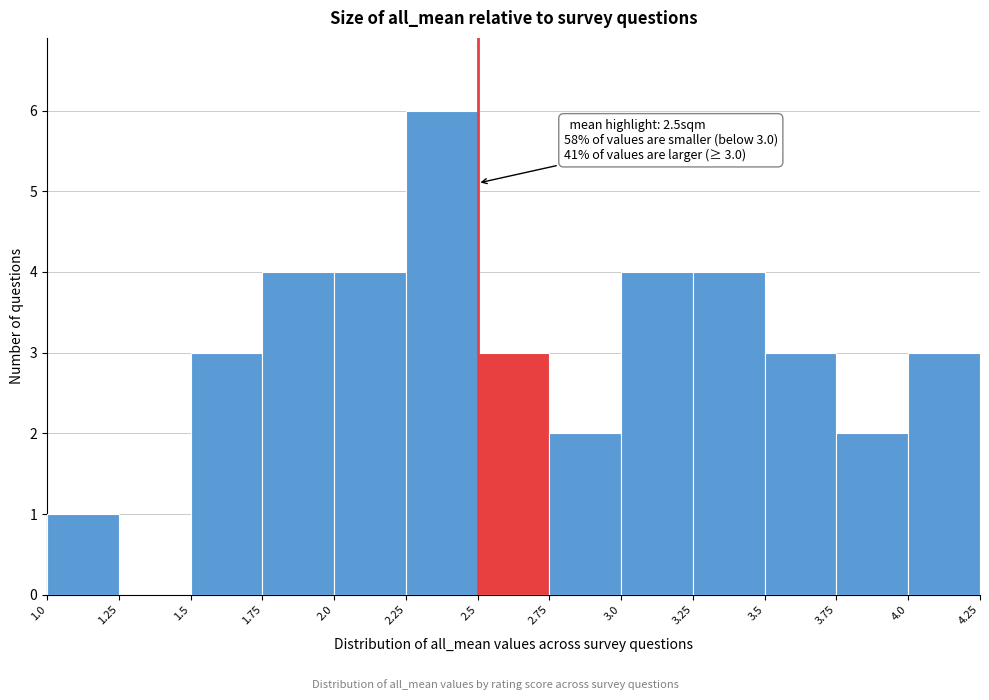

Over which range of the x-axis is the bar tallest?

2.25 to 2.5